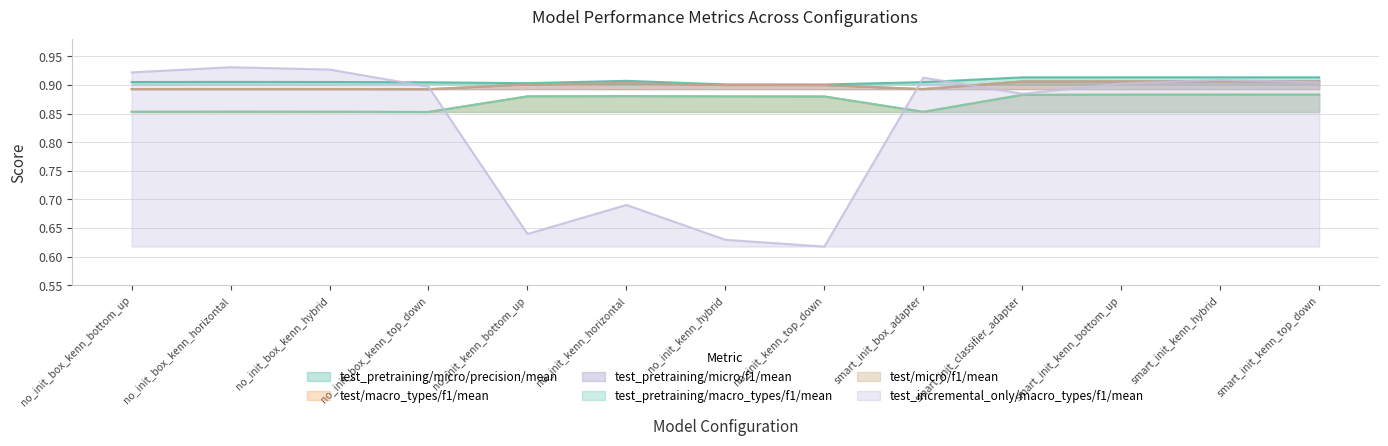

At how many categories does at least one series exceed 0?

13